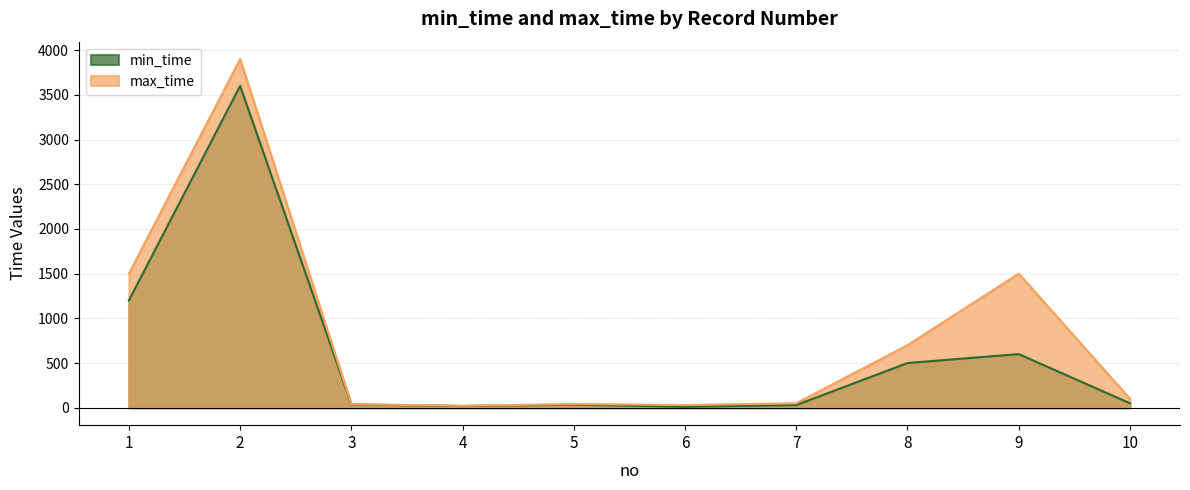

Reading left to right, list all the values displayed in this chart.

min_time: 1200	3600	37	19	35	10	30	500	600	50
max_time: 1500	3900	40	22	42	30	50	700	1500	100